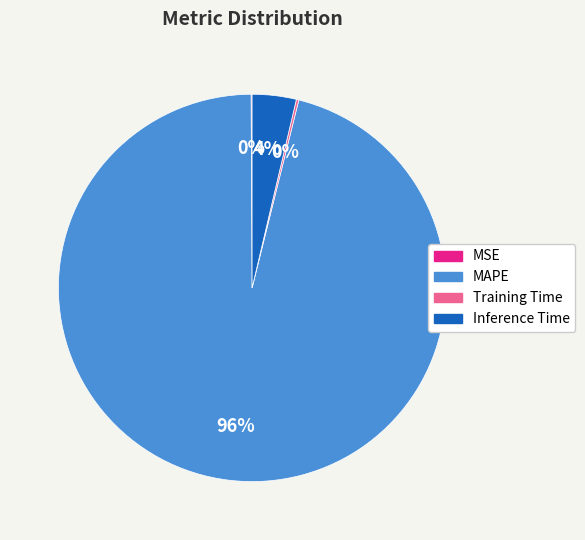

Is it true that Inference Time is 4% of the pie?

True